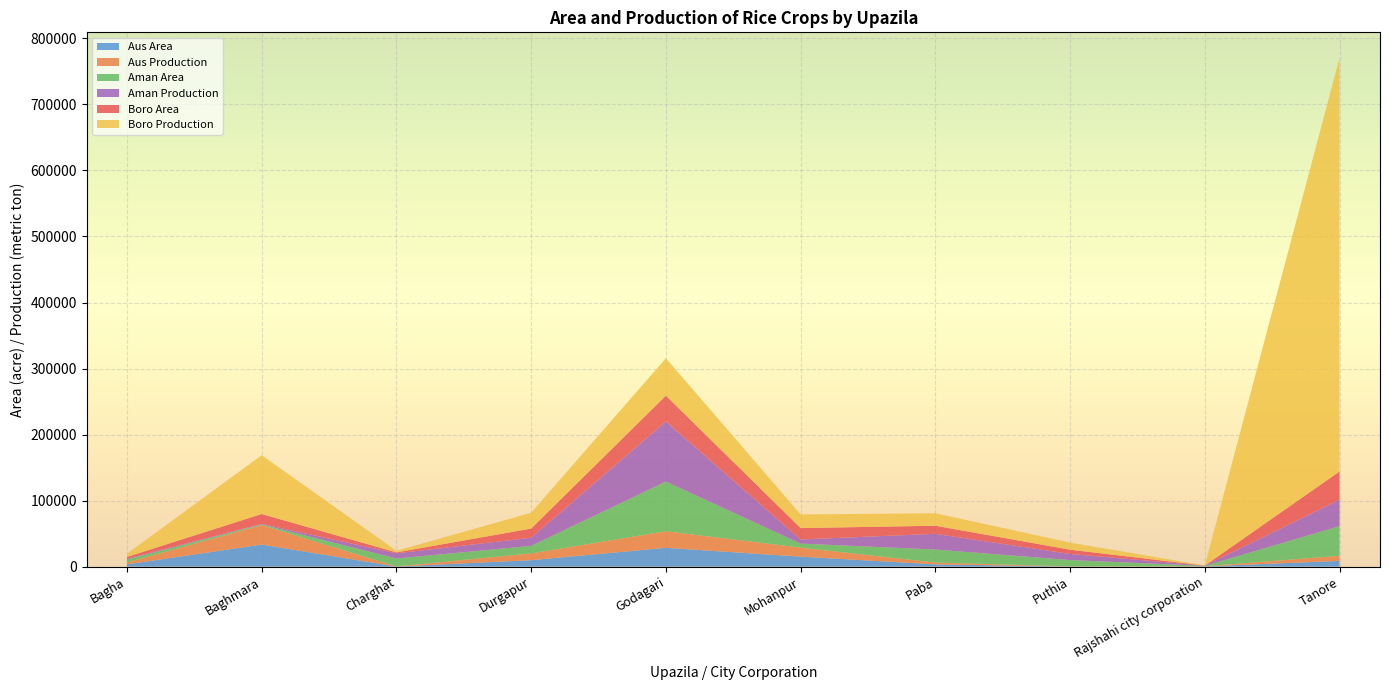

Reading left to right, list all the values displayed in this chart.

Aus Area: Bagha=3500	Baghmara=33440	Charghat=195	Durgapur=9803	Godagari=28545	Mohanpur=15155	Paba=3470	Puthia=221	Rajshahi city corporation=411	Tanore=8730
Aus Production: Bagha=2848	Baghmara=29461	Charghat=123	Durgapur=10260	Godagari=25046	Mohanpur=13667	Paba=2729	Puthia=210	Rajshahi city corporation=205	Tanore=7683
Aman Area: Bagha=4500	Baghmara=980	Charghat=12030	Durgapur=11342	Godagari=75155	Mohanpur=6067	Paba=19737	Puthia=9556	Rajshahi city corporation=550	Tanore=44950
Aman Production: Bagha=1221	Baghmara=885	Charghat=7811	Durgapur=12334	Godagari=91144	Mohanpur=6247	Paba=23780	Puthia=9254	Rajshahi city corporation=415	Tanore=39917
Boro Area: Bagha=2630	Baghmara=14955	Charghat=1400	Durgapur=13943	Godagari=39100	Mohanpur=17225	Paba=12264	Puthia=6444	Rajshahi city corporation=70	Tanore=42923
Boro Production: Bagha=4799	Baghmara=89024	Charghat=2408	Durgapur=23909	Godagari=56596	Mohanpur=20718	Paba=18845	Puthia=10715	Rajshahi city corporation=147	Tanore=626380